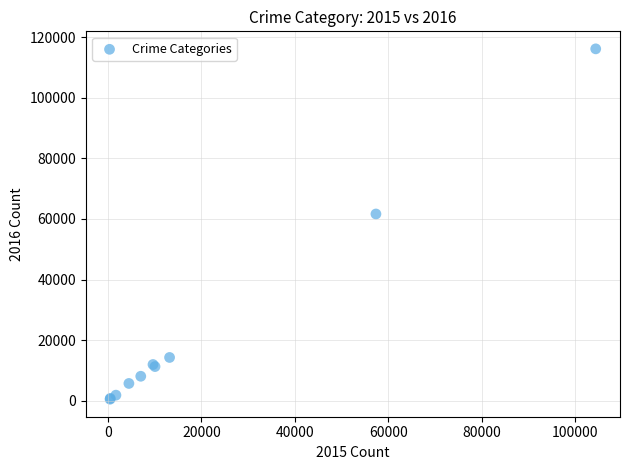

What Y value in the scatter plot is closest to 58311?

61623